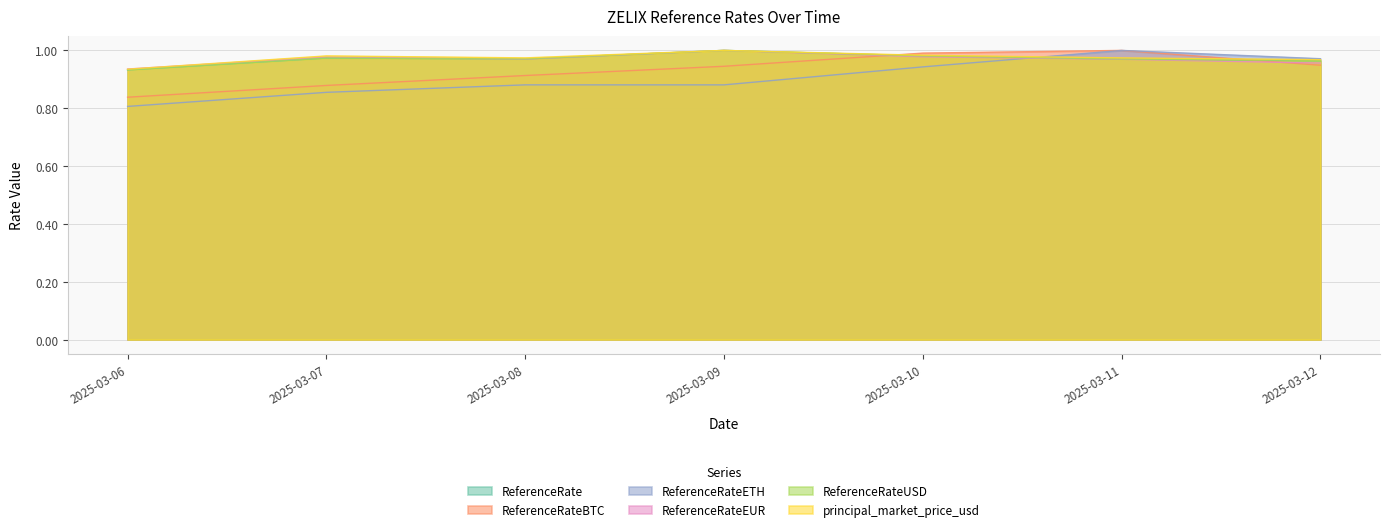

Reading right to left, list all the values displayed in this chart.

ReferenceRate: 1.0	1.0	1.0	1.0	1.0	1.0	0.9
ReferenceRateBTC: 0.9	1.0	1.0	0.9	0.9	0.9	0.8
ReferenceRateETH: 1.0	1.0	0.9	0.9	0.9	0.9	0.8
ReferenceRateEUR: 1.0	1.0	1.0	1.0	1.0	1.0	0.9
ReferenceRateUSD: 1.0	1.0	1.0	1.0	1.0	1.0	0.9
principal_market_price_usd: 1.0	1.0	1.0	1.0	1.0	1.0	0.9